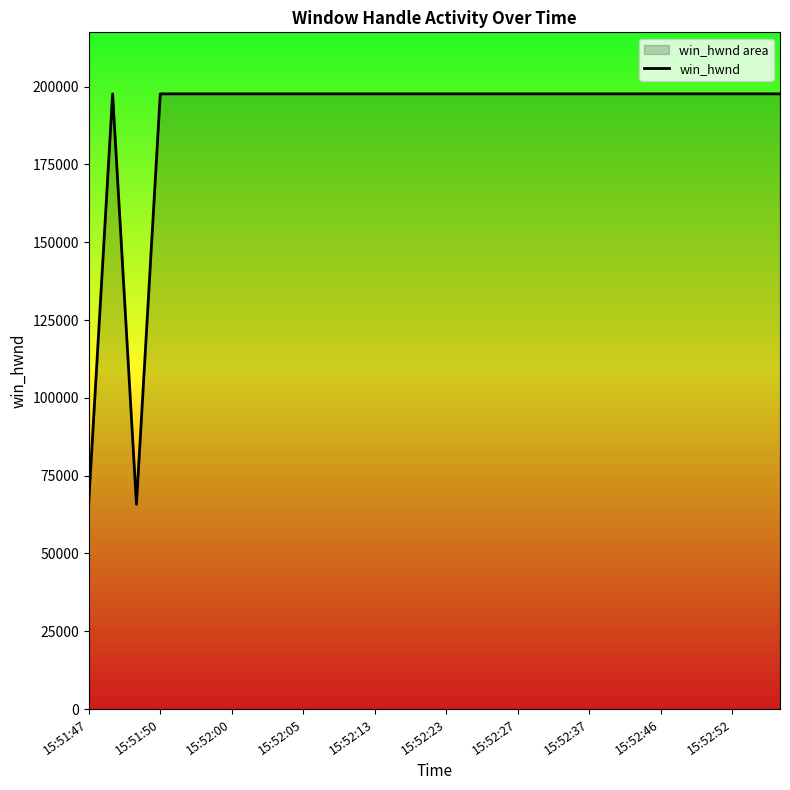

How many points are higher than both their immediate neighbors (excluding endpoints)?

1